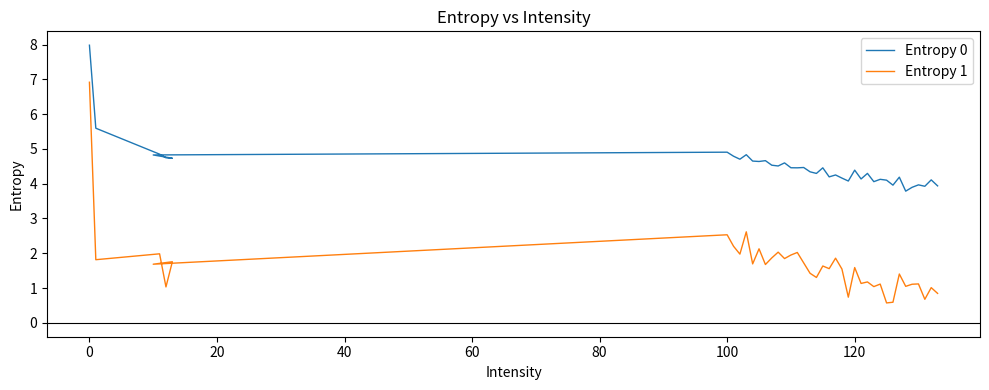

The Entropy 0 series shows 1.4 at 12. True or false?

False